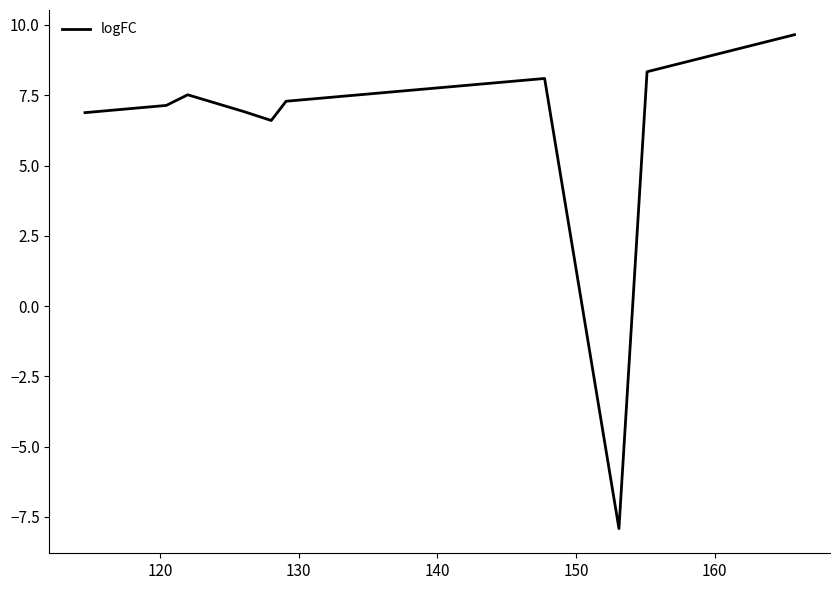

The value at 150 is 3.6. True or false?

False